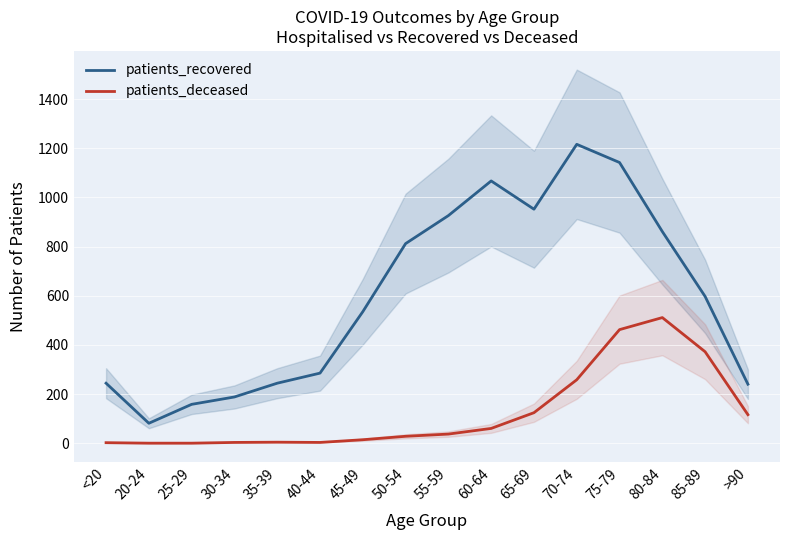

Is this an area chart (filled region under the line)?

No